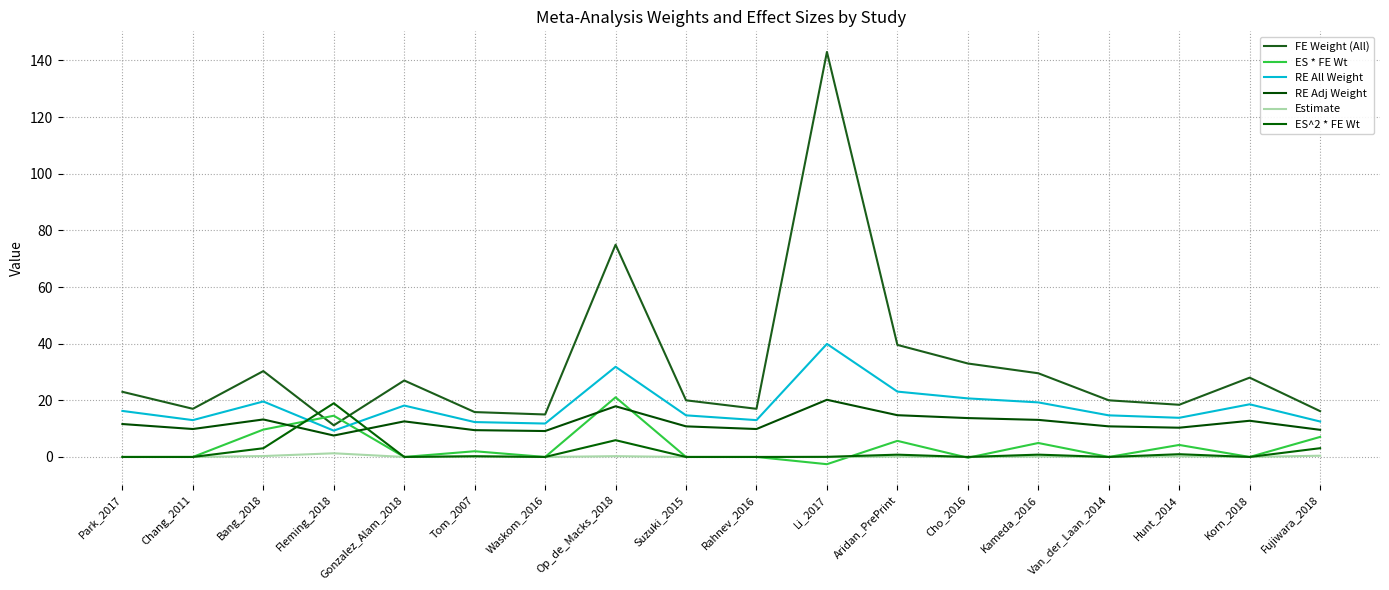

Which series changed the most between Suzuki_2015 and Li_2017?

FE Weight (All)